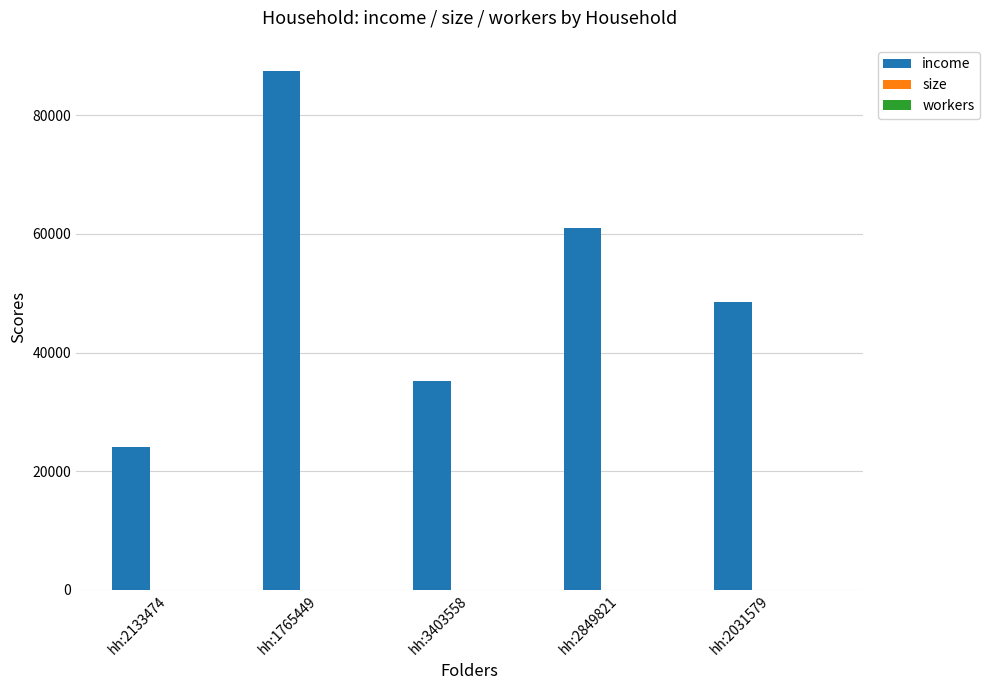

At which category is the sum across all series the highest?

hh:1765449